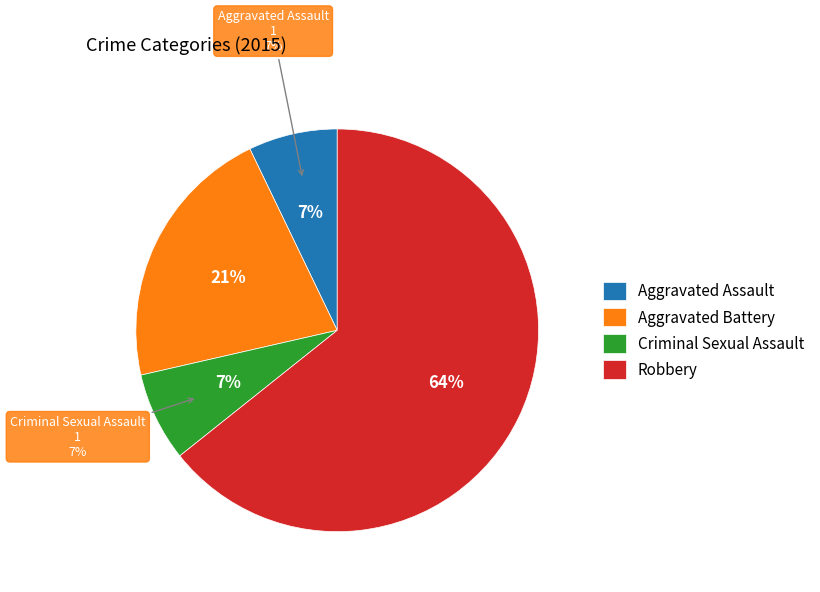

Is it true that Robbery is 79% of the pie?

False